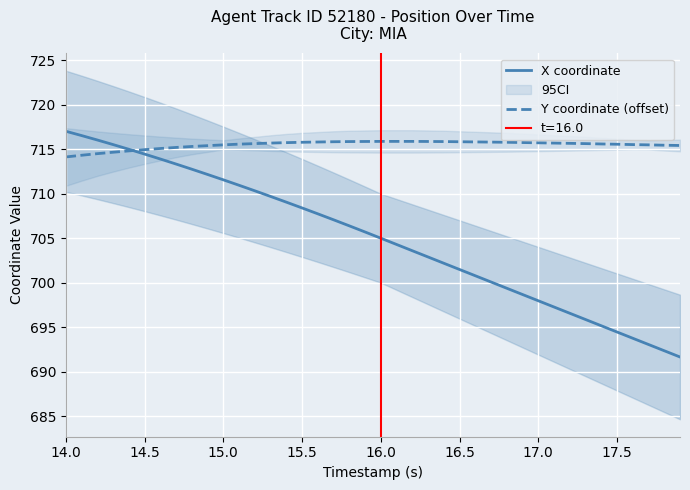

What is the smallest value displayed?

691.6